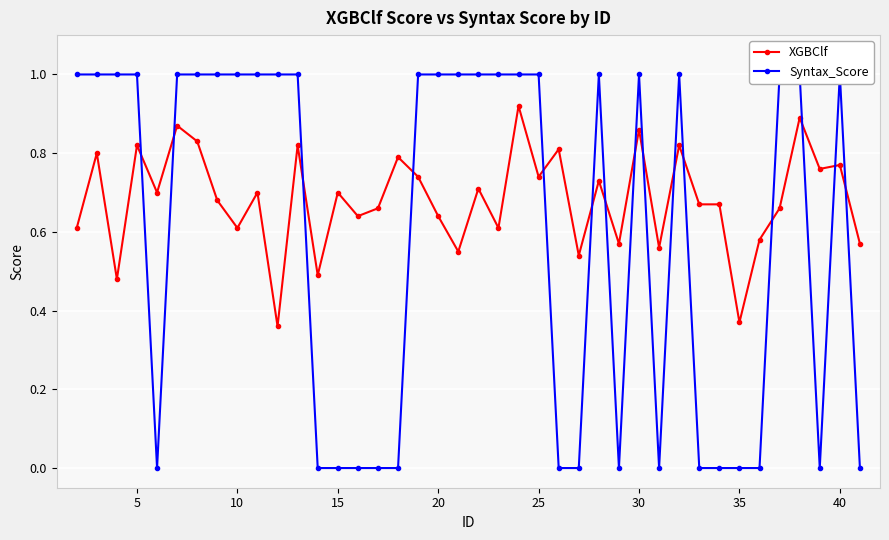

How many XGBClf values are between 0 and 1?

40